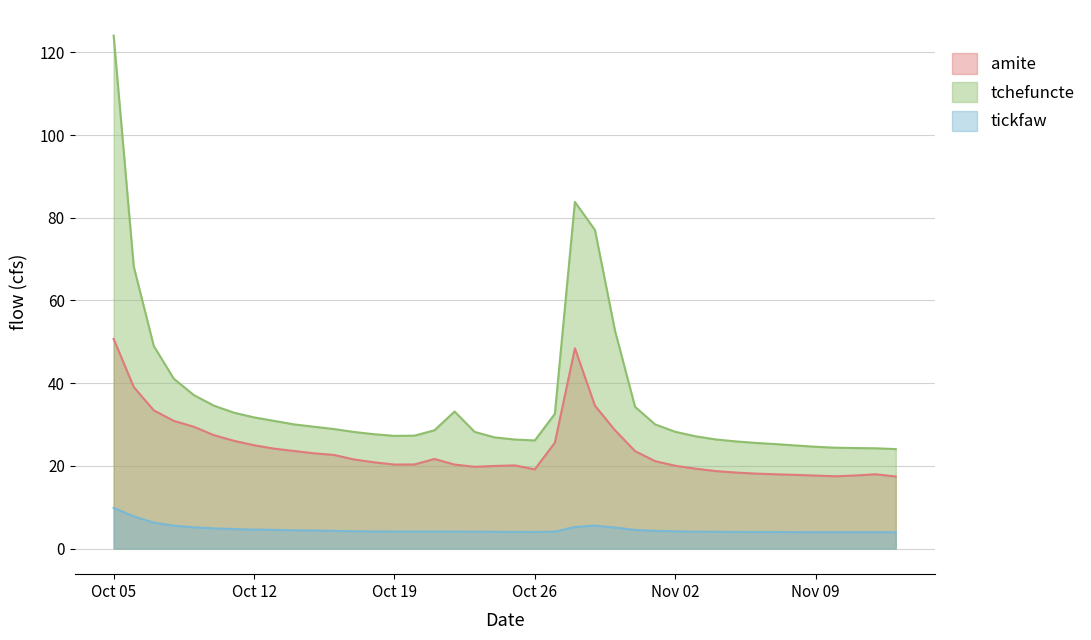

What is the sum of all tickfaw values?

183.7